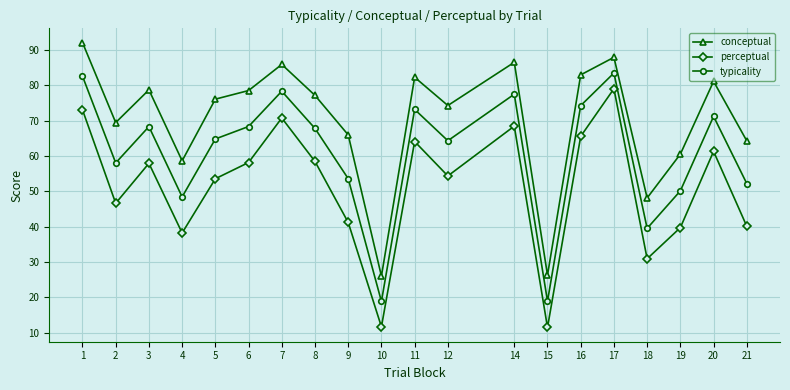

The typicality series shows 64.8 at 5. True or false?

True